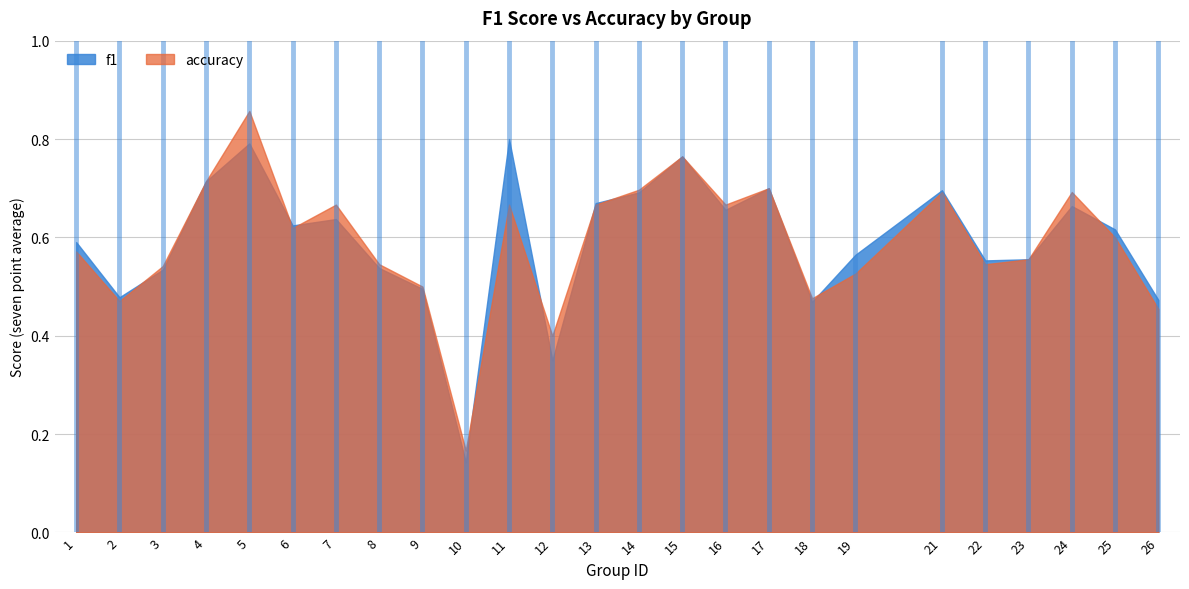

Rank the categories by accuracy value from highest to lowest.

5, 15, 4, 17, 14, 21, 24, 7, 11, 13, 16, 6, 25, 1, 23, 8, 22, 3, 19, 9, 18, 2, 26, 12, 10